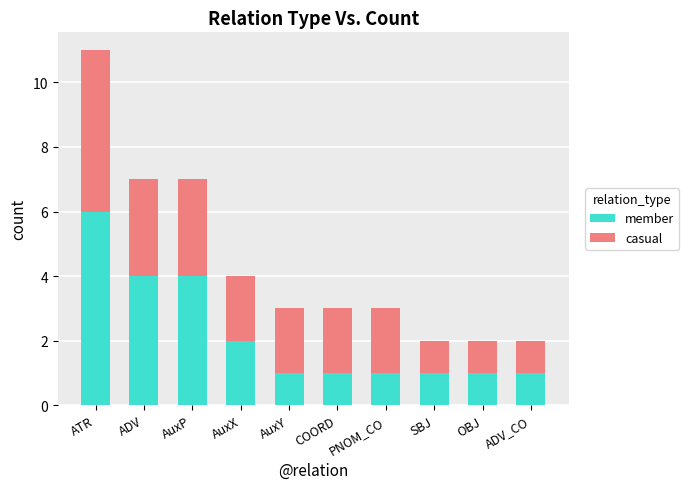

What are all the series names shown in the legend?

member, casual